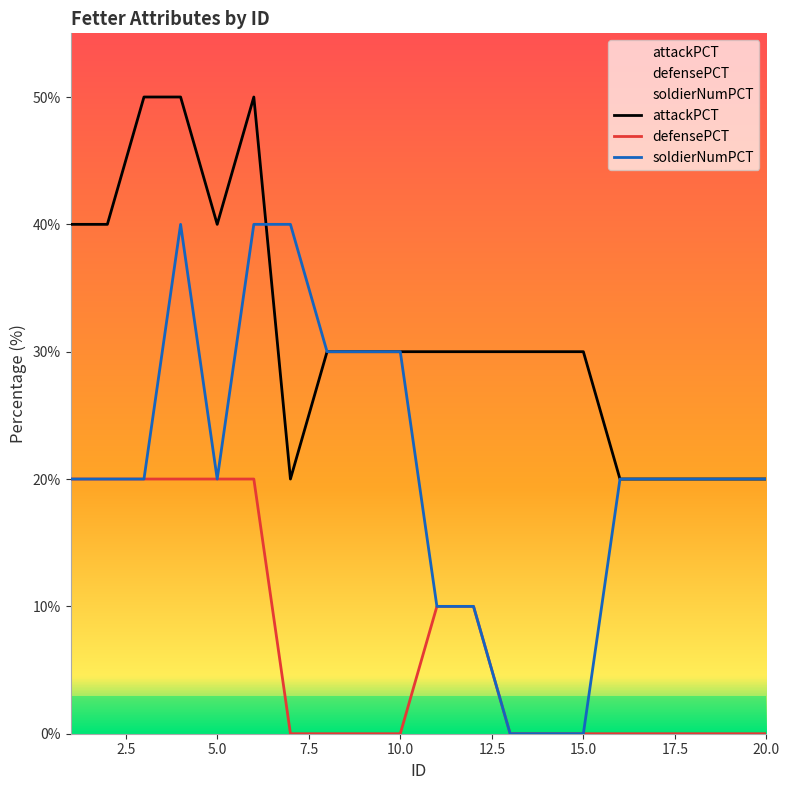

At which label does attackPCT first exceed 30?

1